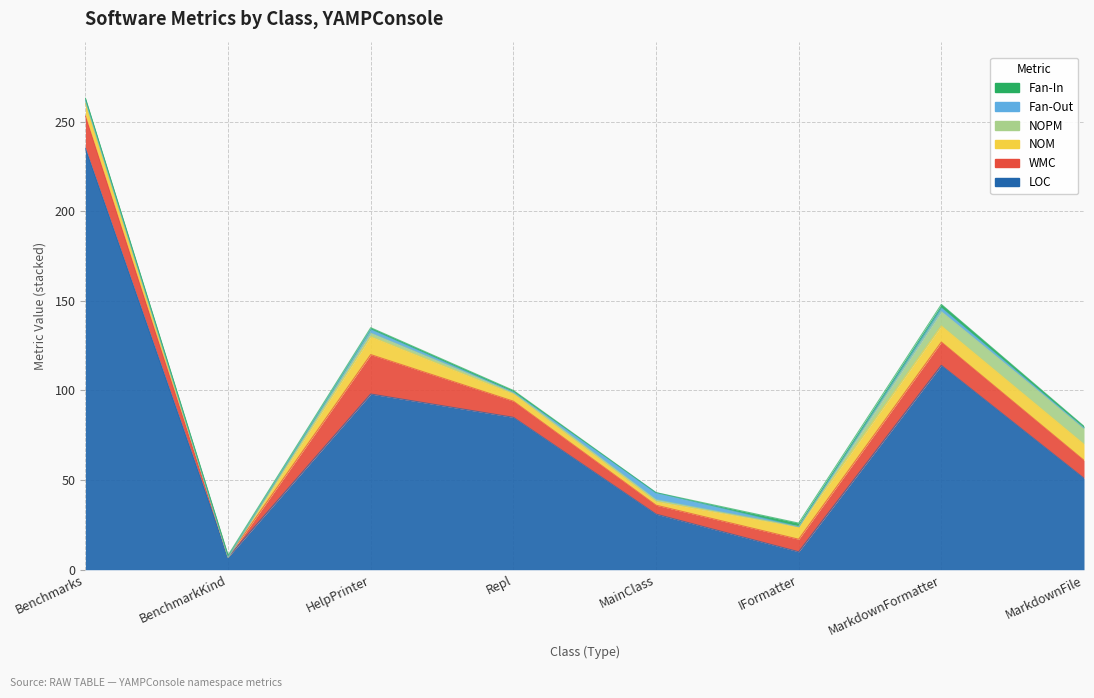

Which category has the highest value in the LOC series?

Benchmarks